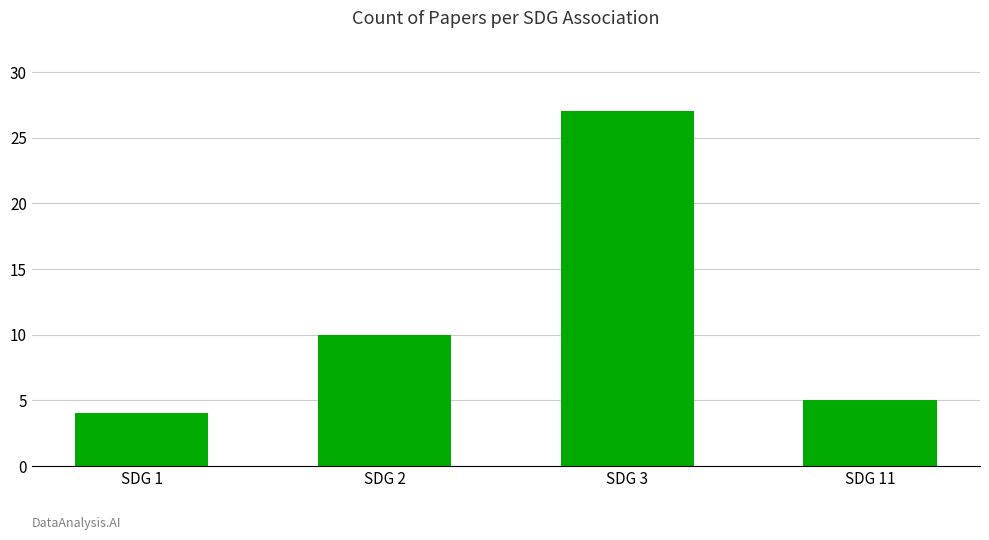

What is the approximate value at SDG 2, to the nearest 5?

10